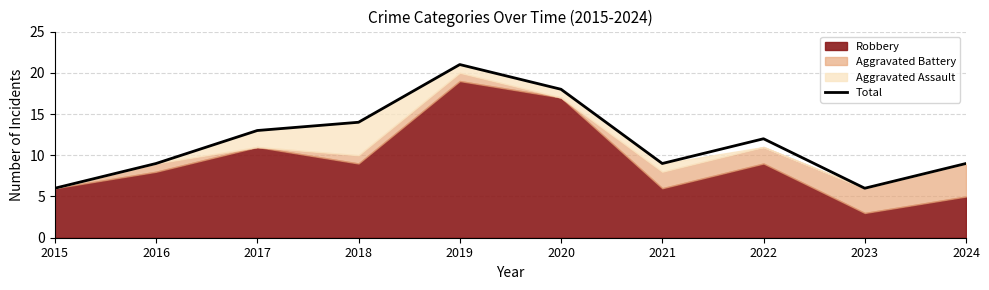

Count the number of categories in the chart.

10